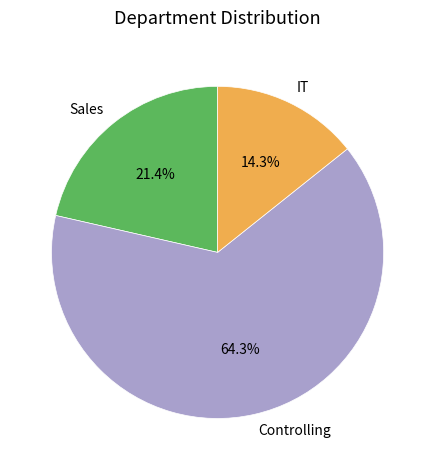

What is the smallest slice in the pie chart?

IT